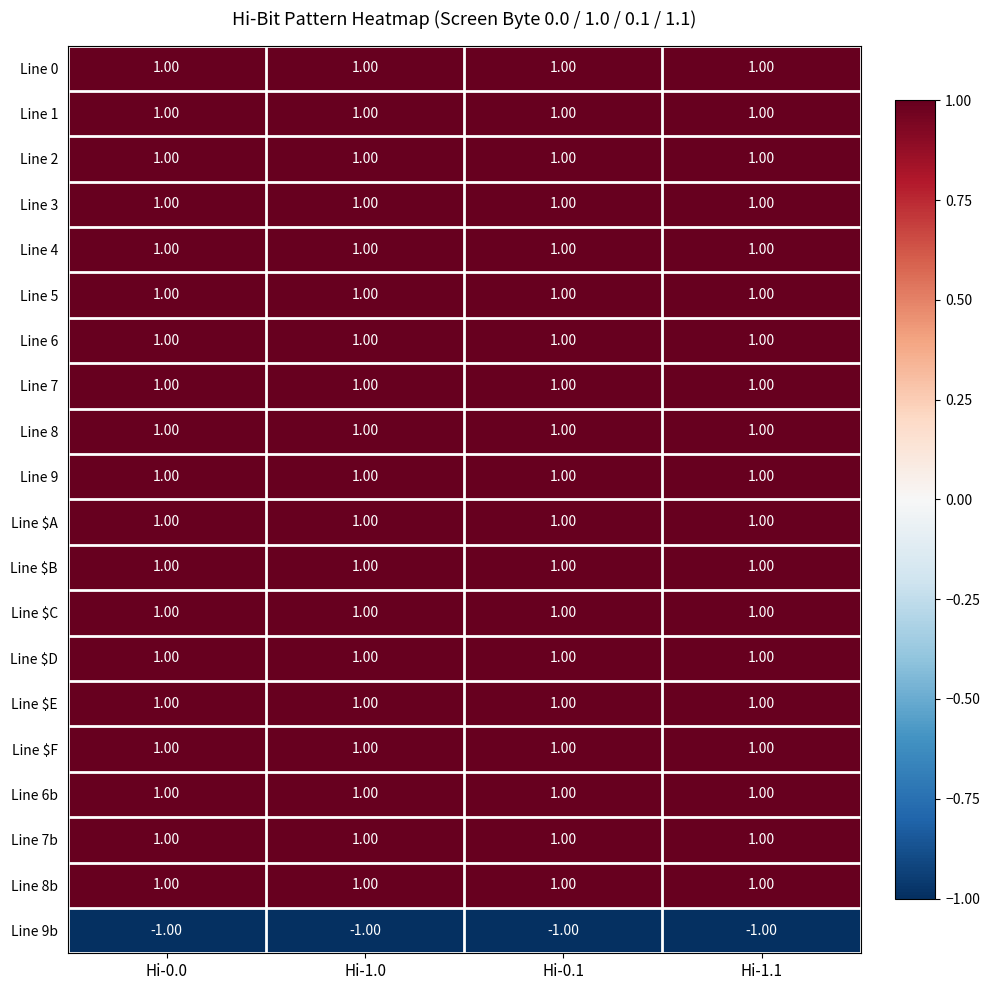

At how many categories does at least one series exceed 0?

4